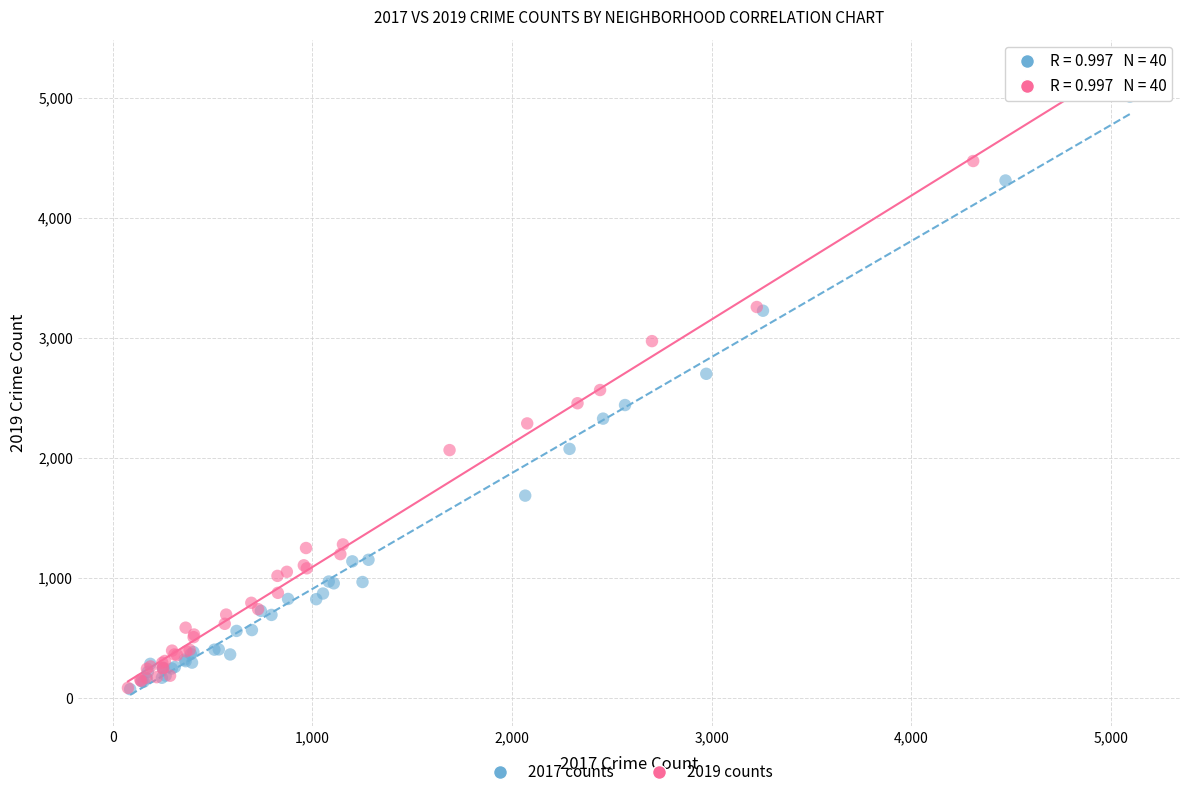

Which series has the widest spread of Y values?

2019 counts